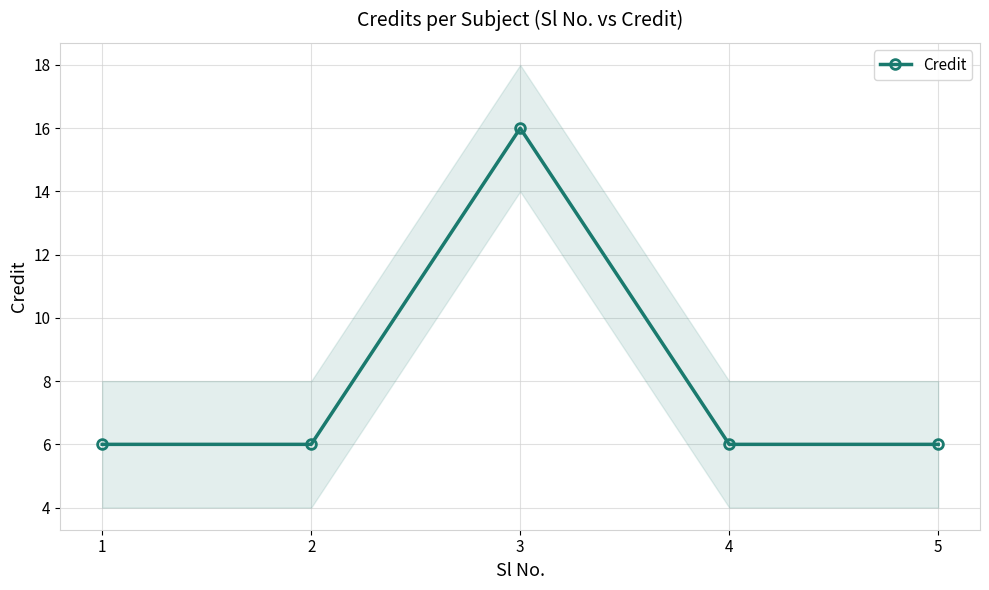

Between 5 and 3, which is larger?

3